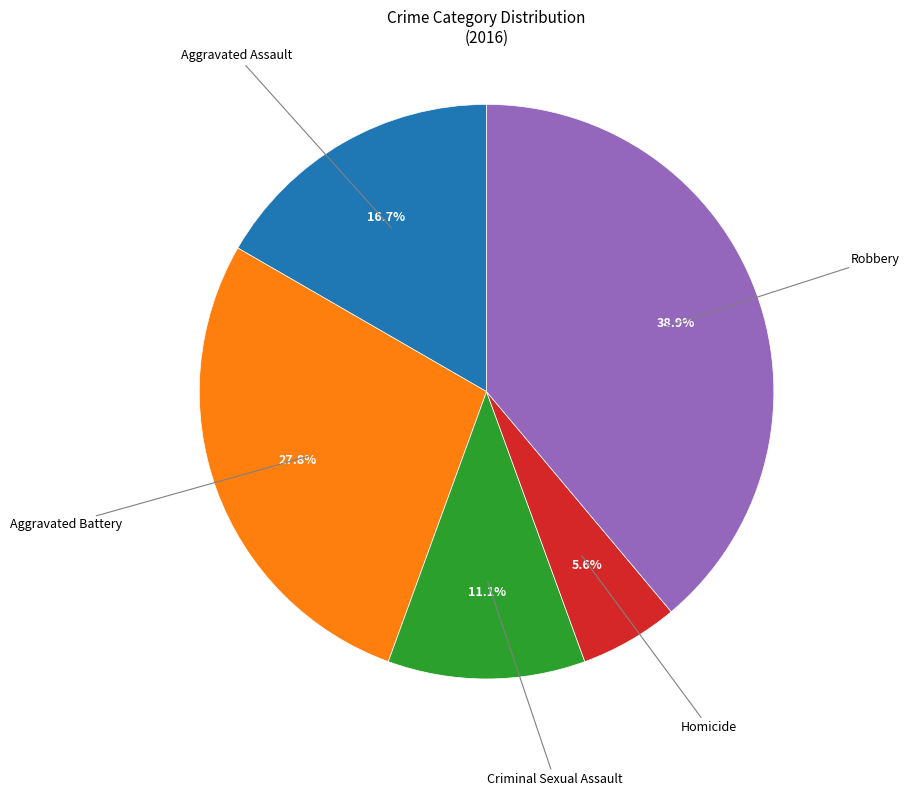

Does any single category account for the majority?

No